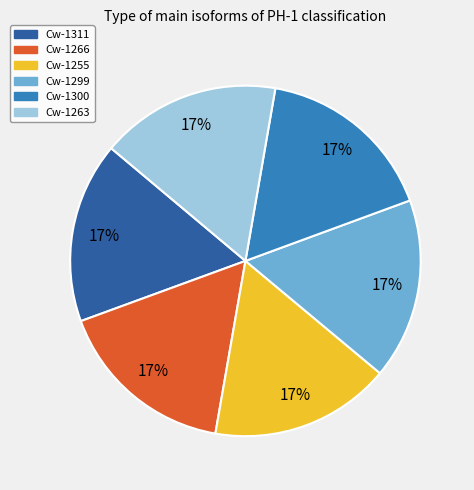

To the nearest percent, what percentage of the pie is Cw-1266?

17%